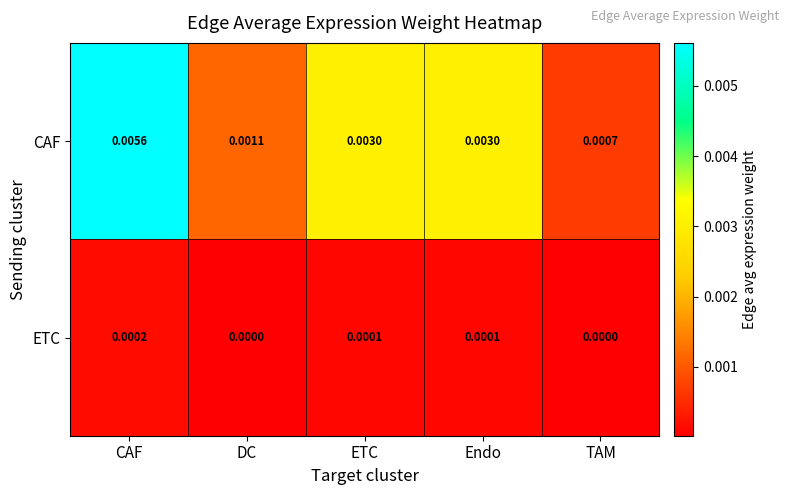

At how many categories does at least one series exceed 0?

5